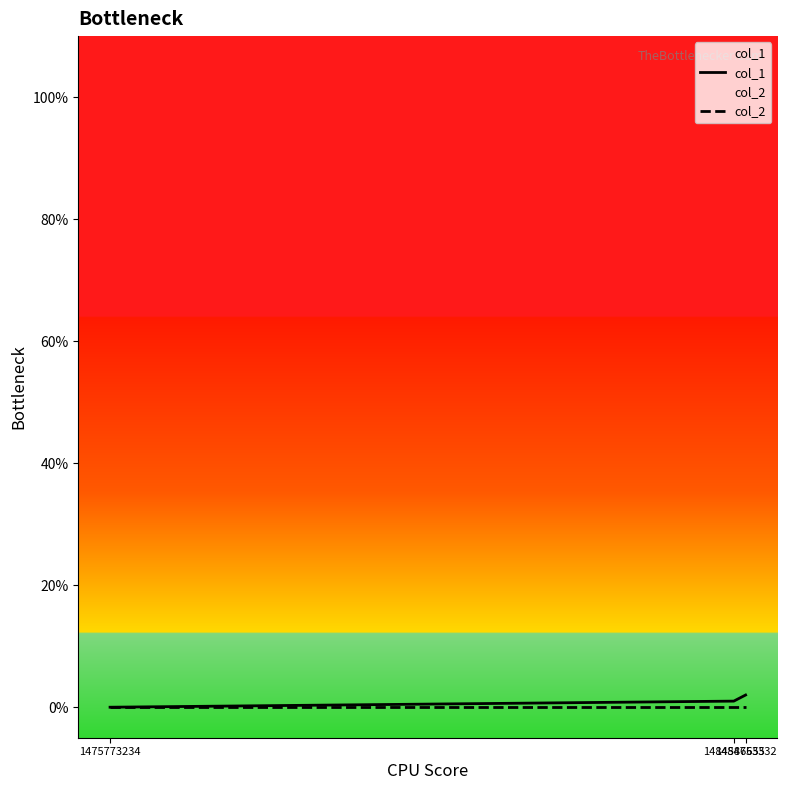

Between 1475773234 and 1484753332, which is larger?

1484753332